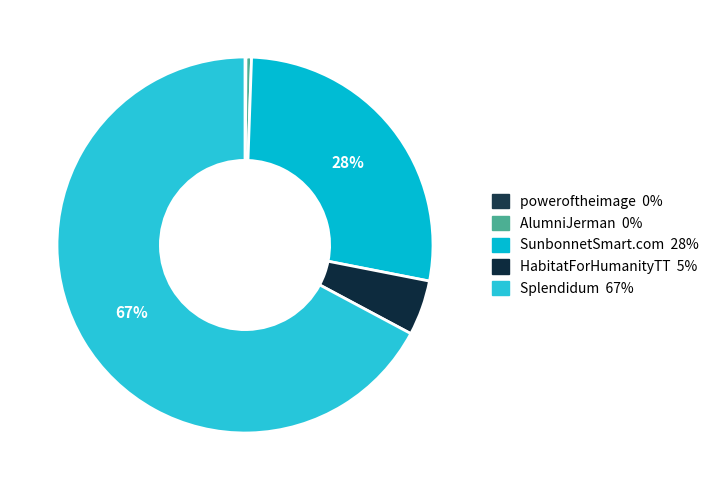

To the nearest percent, what is the difference between the largest and smallest slice percentages?

67%